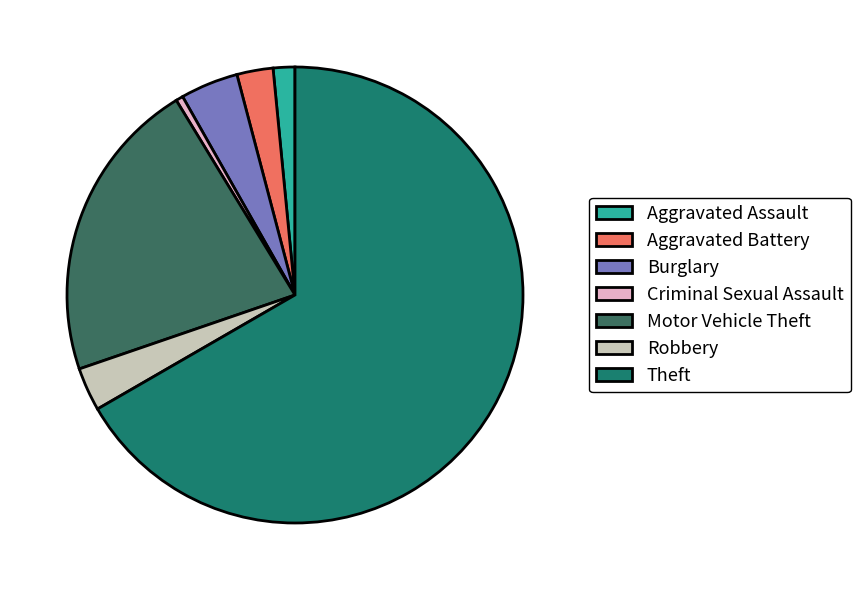

Is there any slice that represents more than half of the pie?

Yes